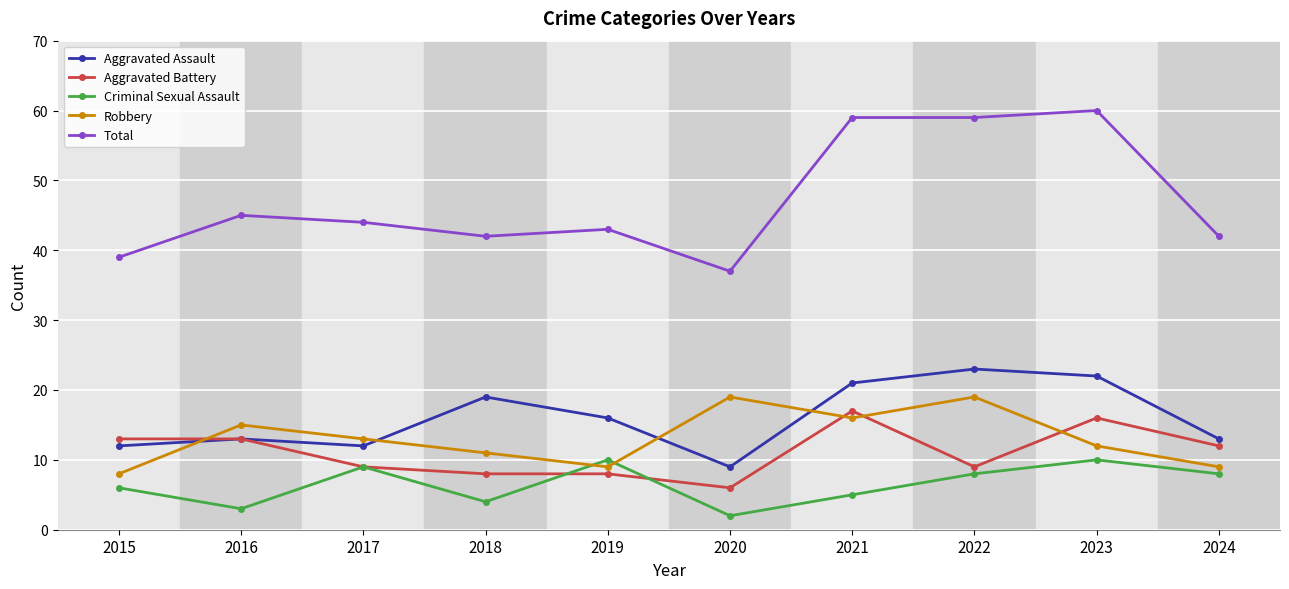

Is this an area chart (filled region under the line)?

No